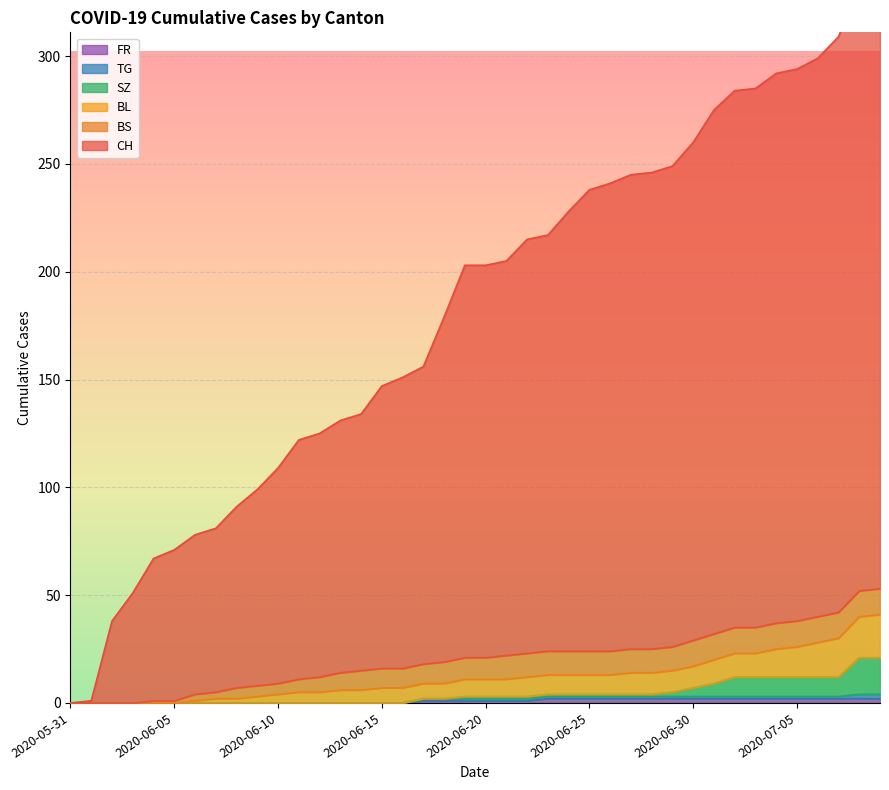

True or false: FR and BL cross at least once.

False